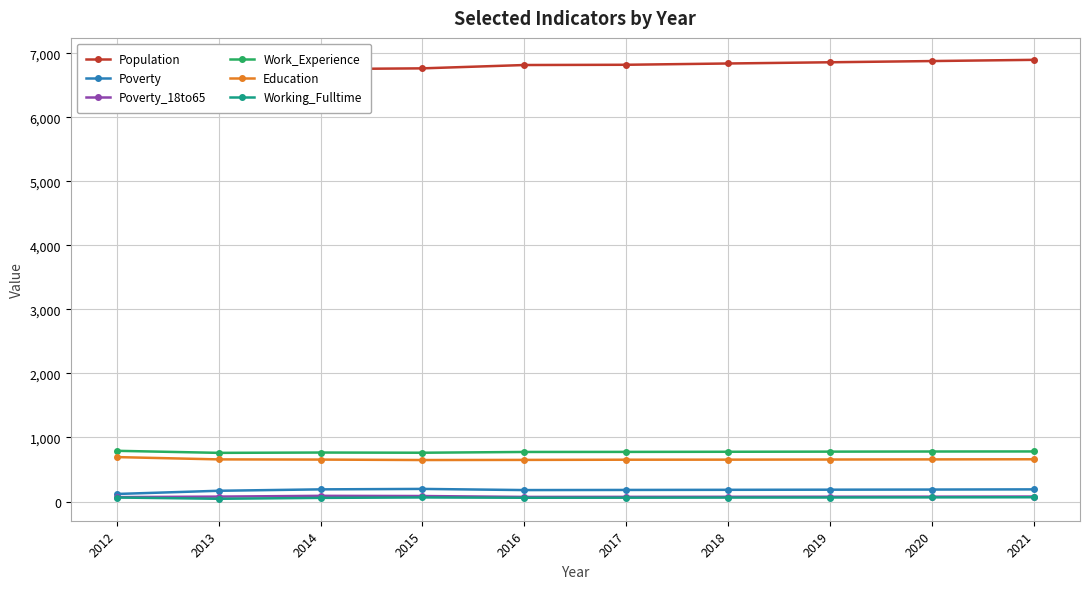

True or false: Poverty and Education intersect in this chart.

False